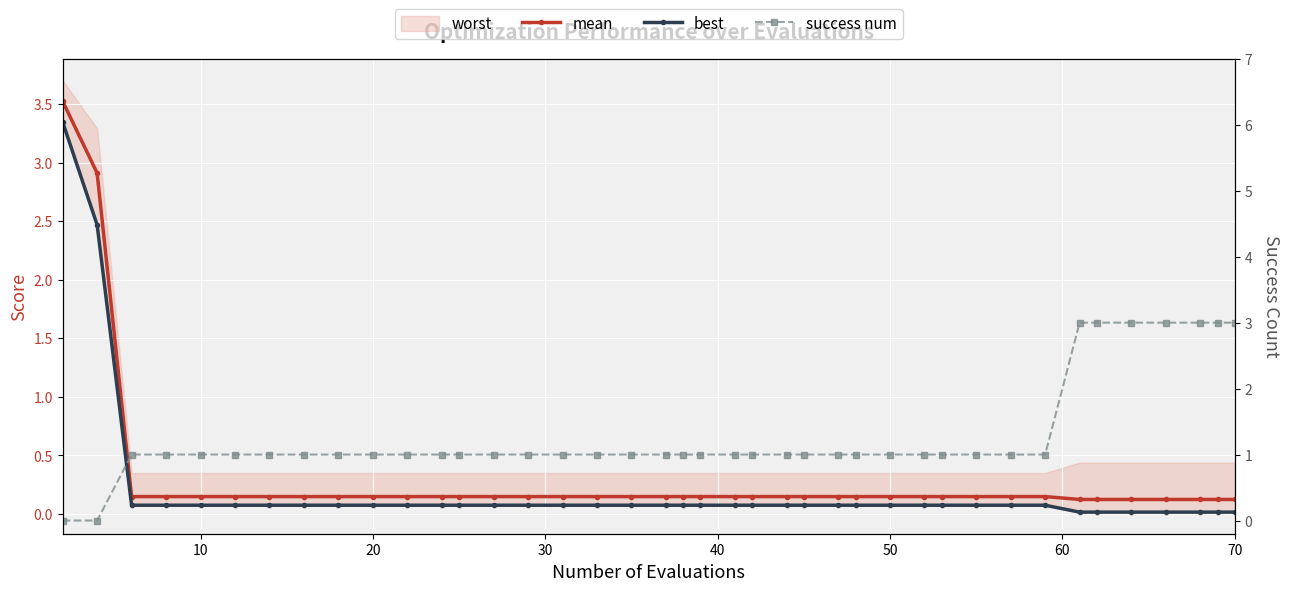

What is the sum of all mean values?

11.9